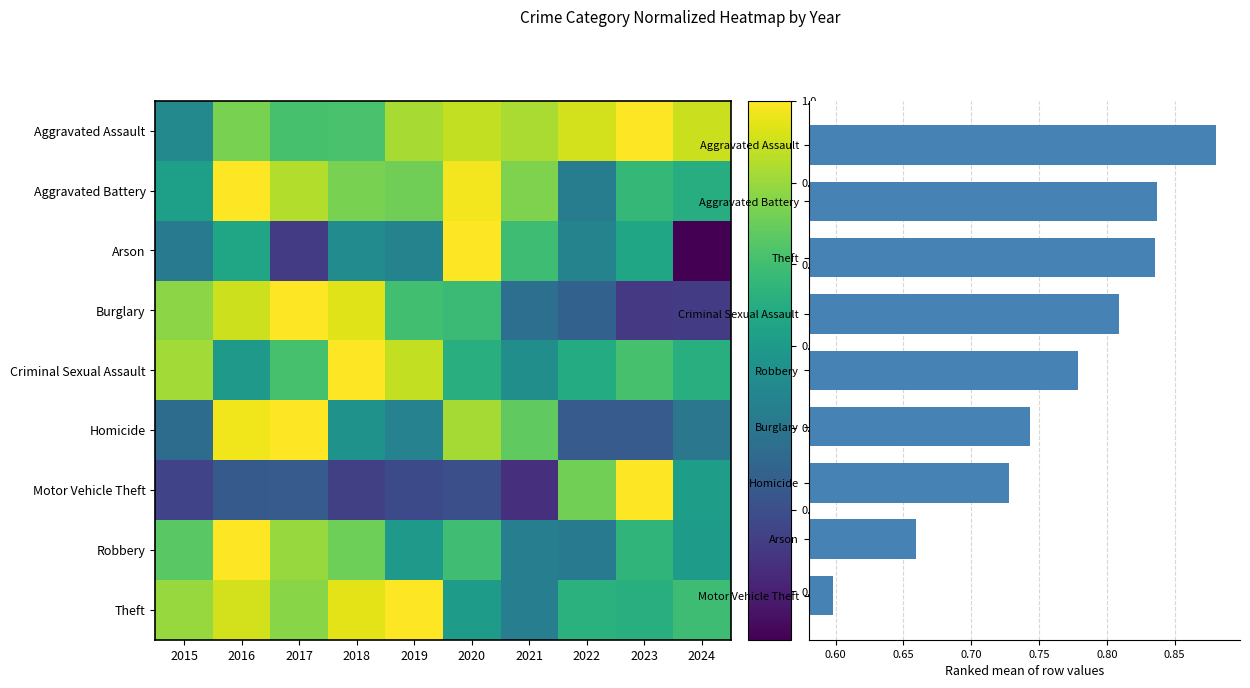

Where is Homicide nearest to the value 0?

2022